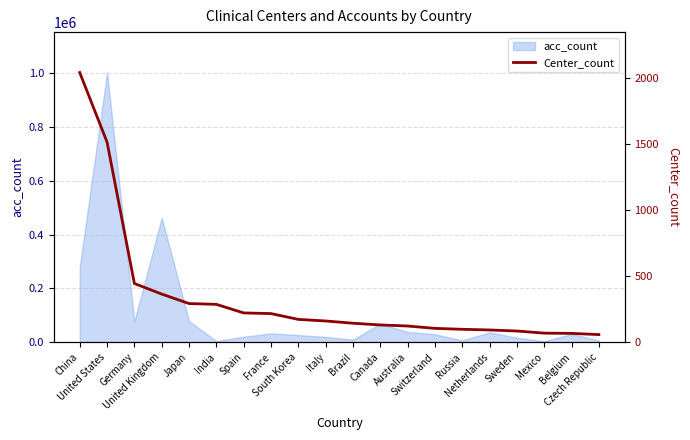

Does the chart display data point markers on the line(s)?

No